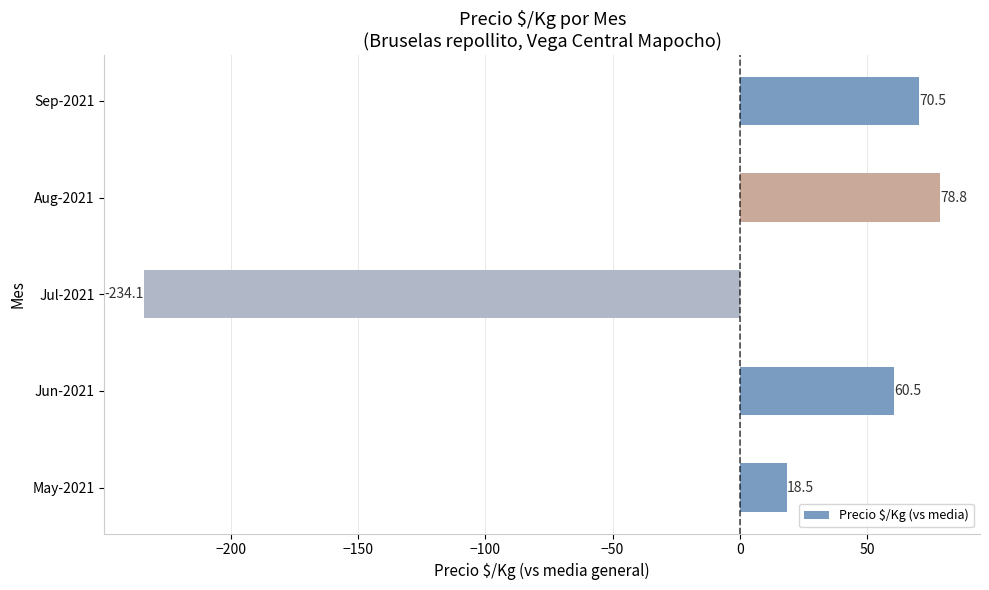

What is the approximate value at Jul-2021?

-234.1